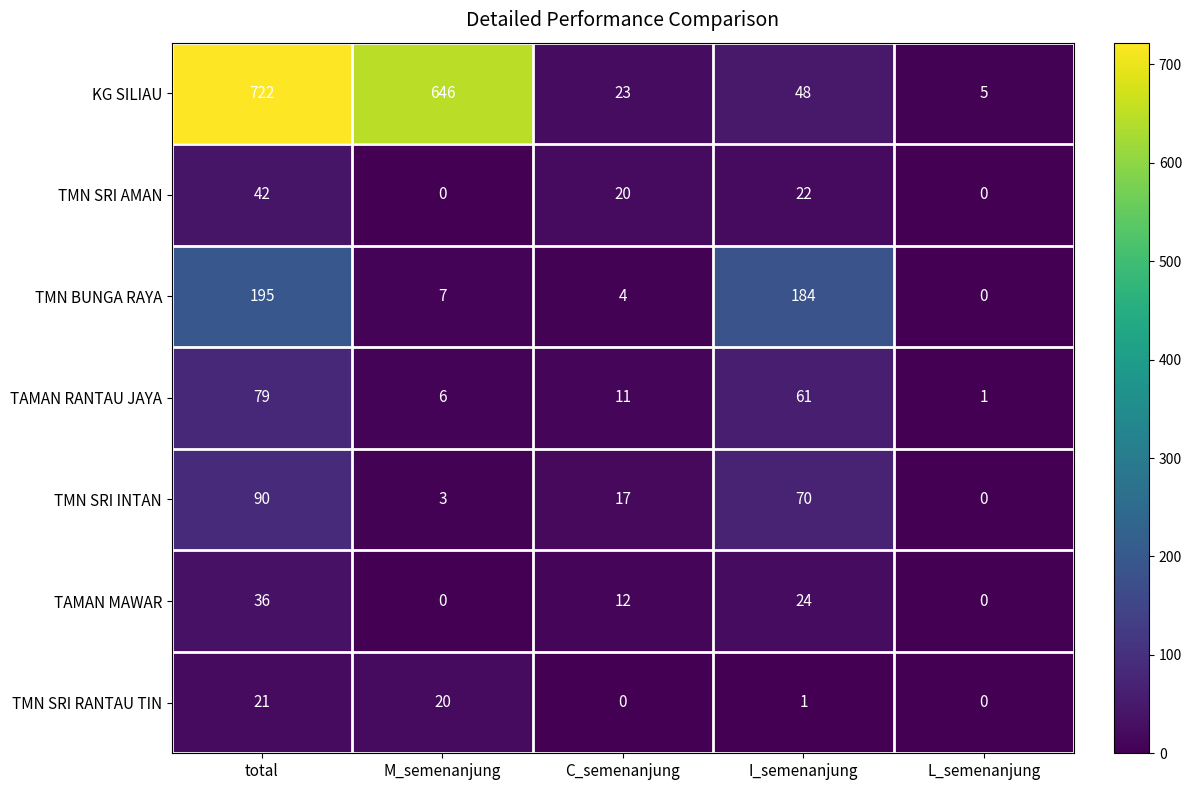

At which label is TMN SRI RANTAU TIN closest to 10?

I_semenanjung